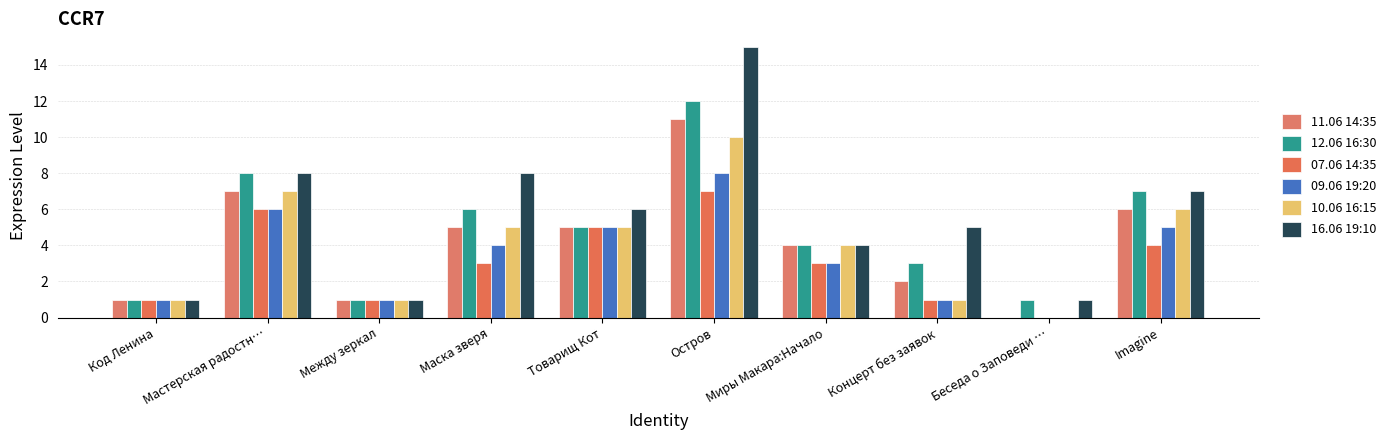

What is the highest value of the 07.06 14:35 series?

7